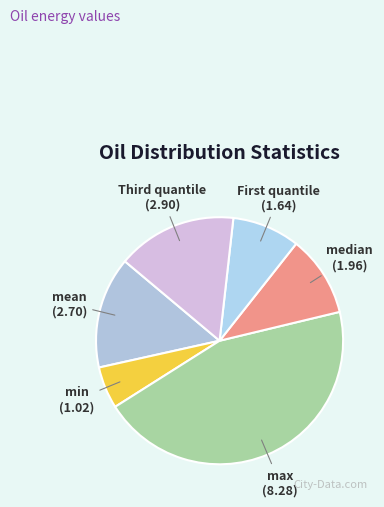

Rank the categories by value from highest to lowest.

max, Third quantile, mean, median, First quantile, min